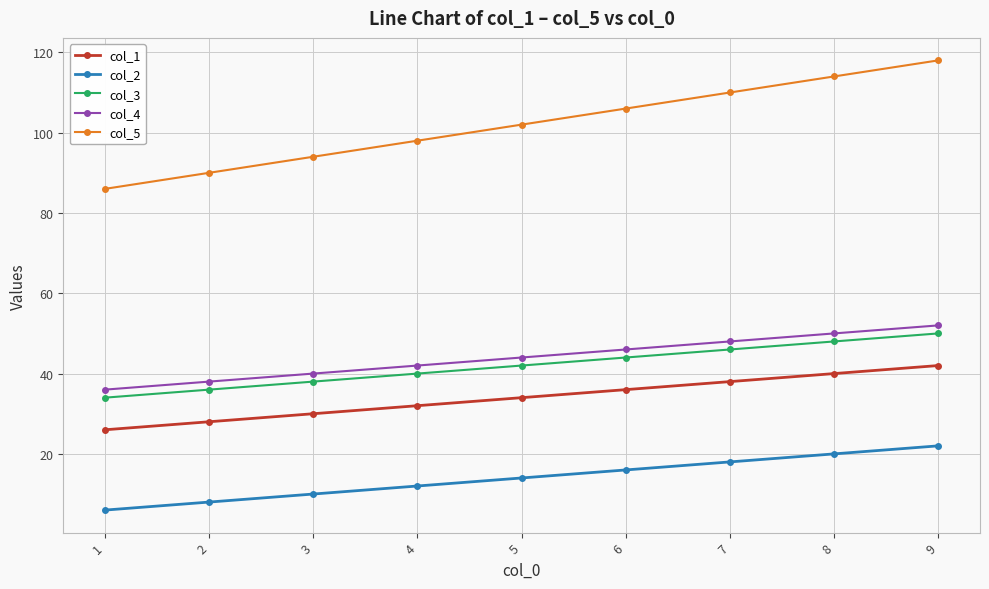

Which category has the highest value in the col_1 series?

9